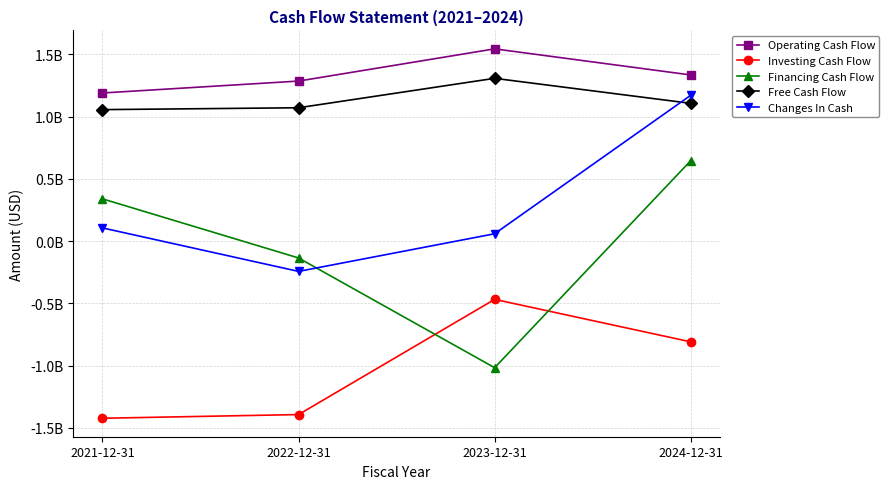

The value of Investing Cash Flow at 2023-12-31 is -671269408. True or false?

False